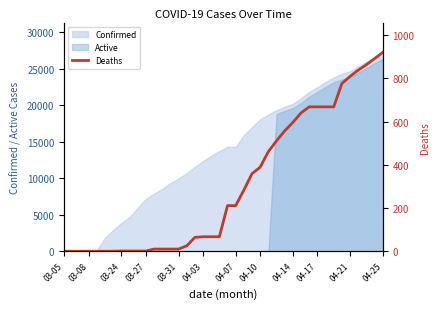

How many positive values are there?

33